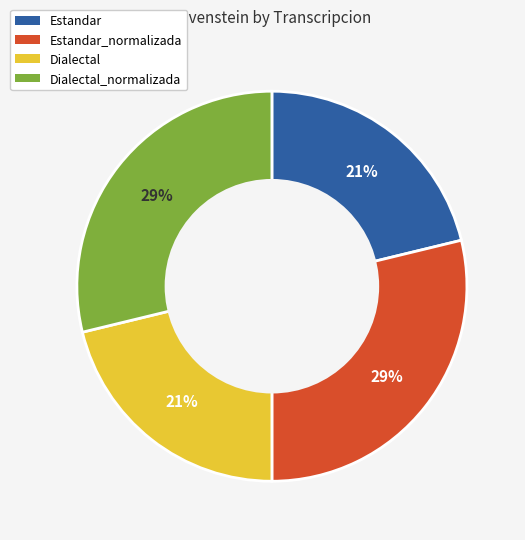

Does any single category account for the majority?

No